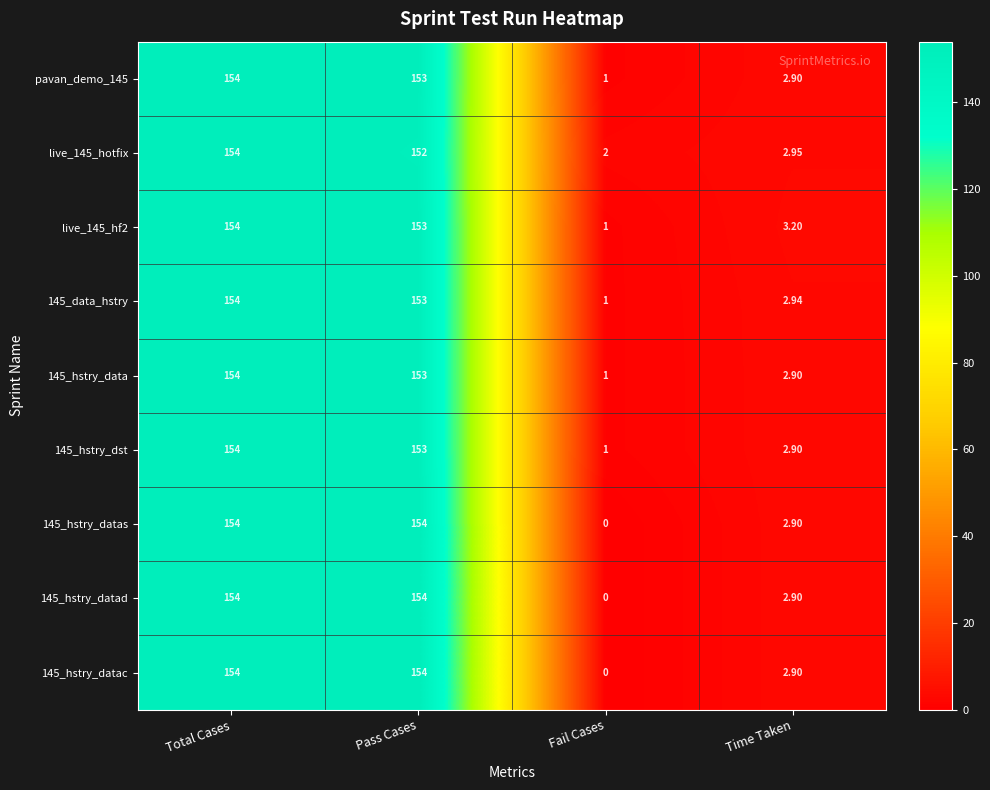

Count the number of categories in the chart.

4